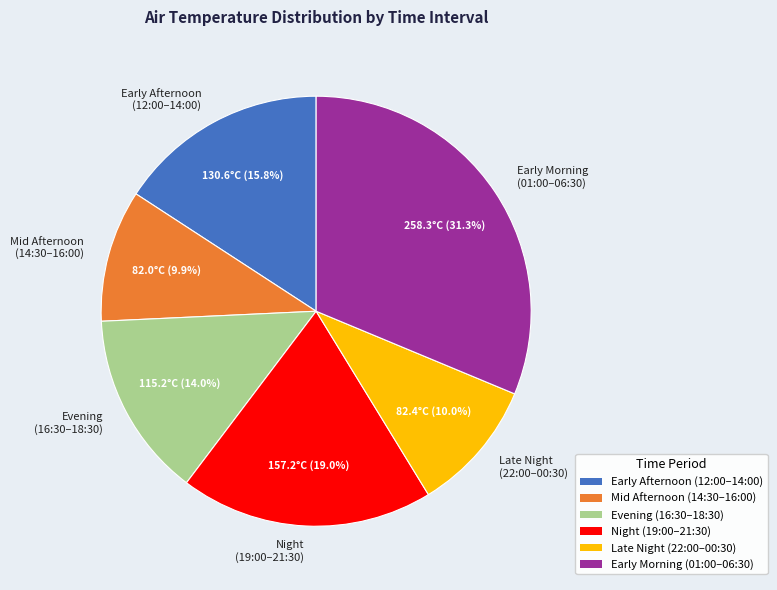

Is there a majority slice in this chart?

No